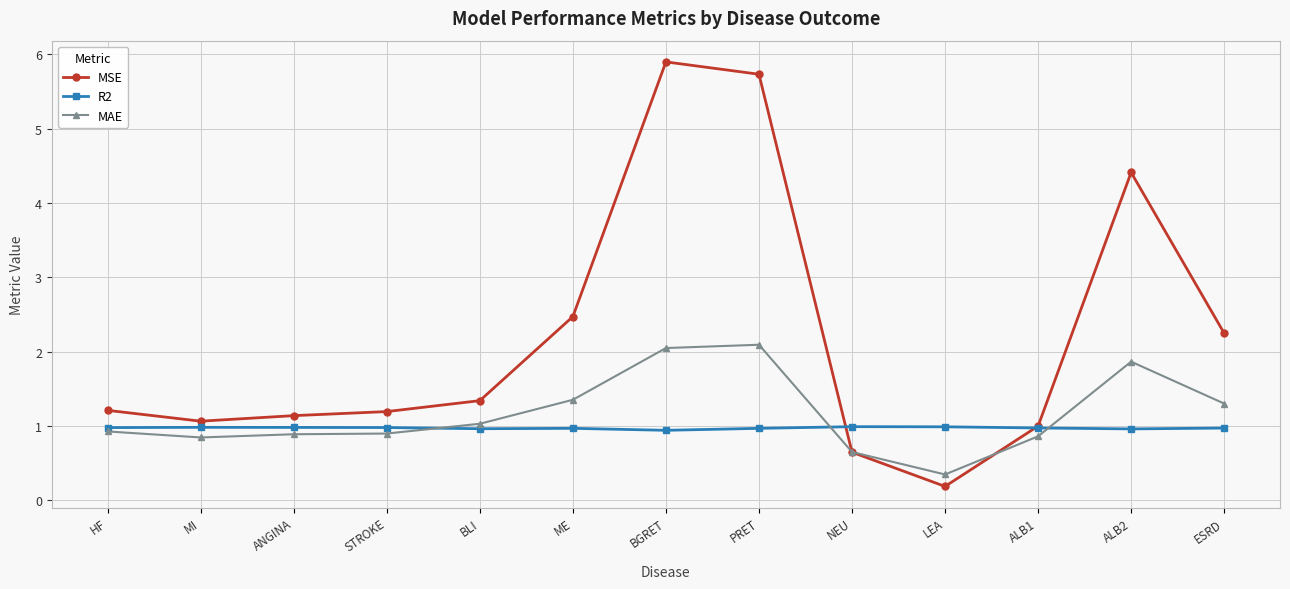

Where do MAE and R2 first cross each other?

STROKE and BLI